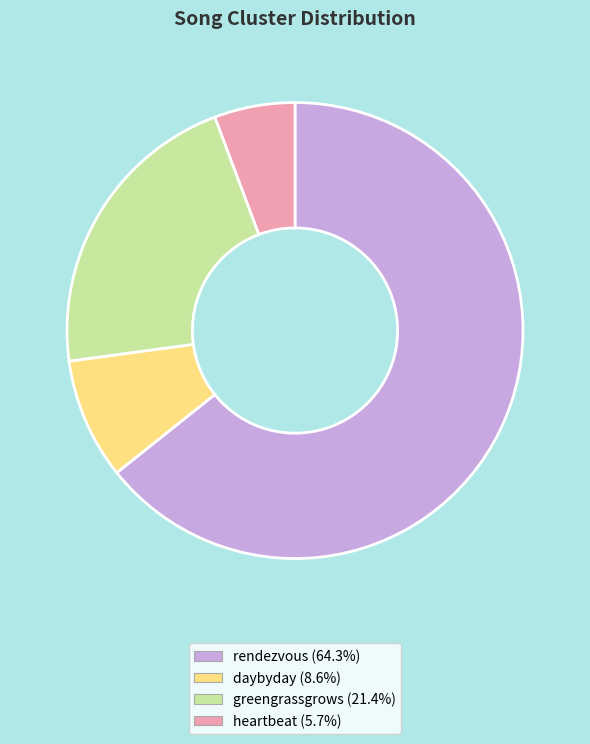

Does rendezvous (64.3%) represent more than half of the total?

Yes